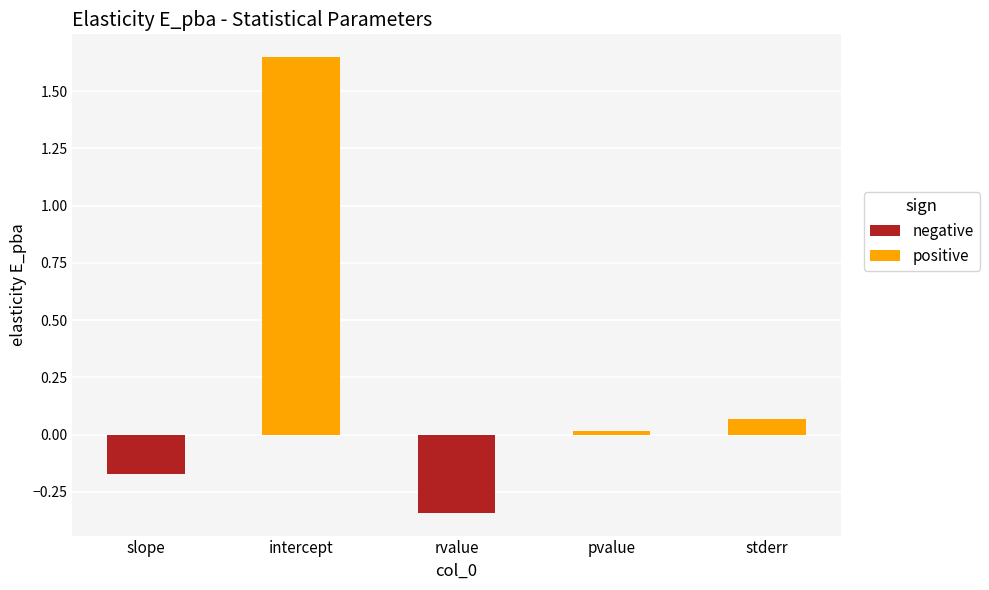

True or false: the data shows -0.1 at slope.

False